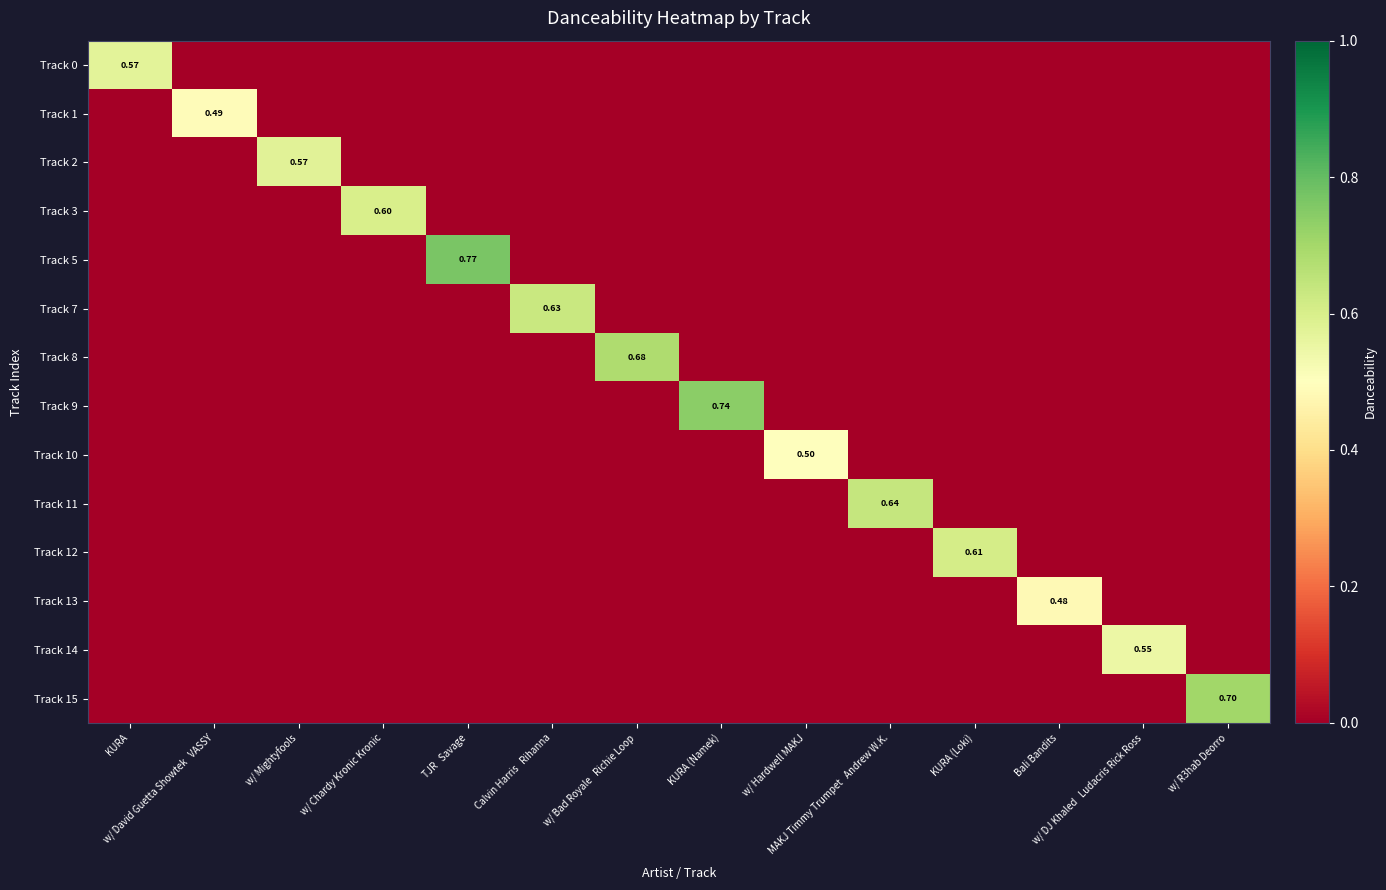

List the labels in order of Track 15 value, largest first.

w/ R3hab Deorro, KURA, w/ David Guetta Showtek VASSY, w/ Mightyfools, w/ Chardy Kronic Kronic, TJR Savage, Calvin Harris Rihanna, w/ Bad Royale Richie Loop, KURA (Namek), w/ Hardwell MAKJ, MAKJ Timmy Trumpet Andrew W.K., KURA (Loki), Bali Bandits, w/ DJ Khaled Ludacris Rick Ross